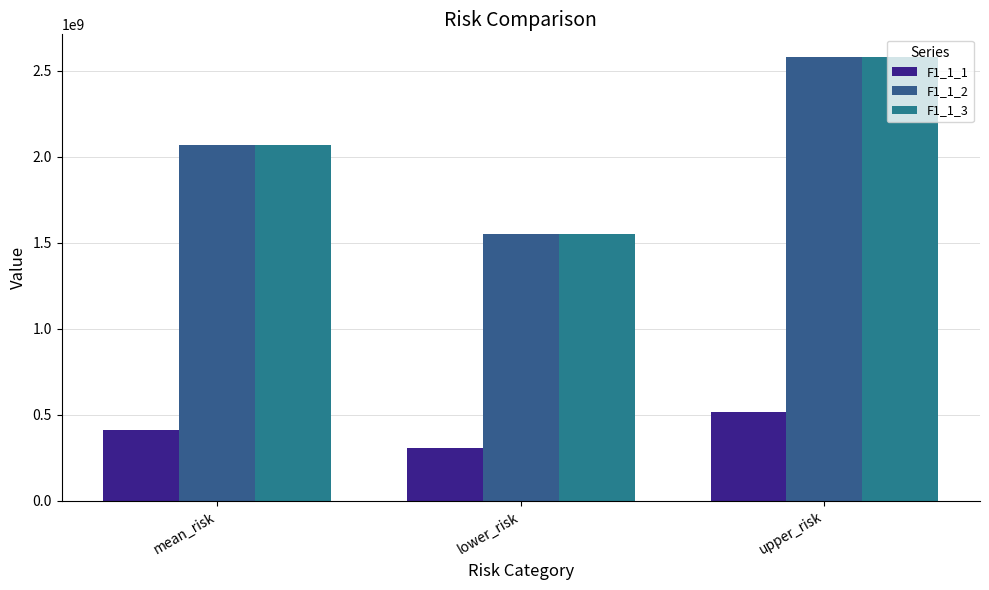

Which has a higher value, lower_risk or upper_risk?

upper_risk